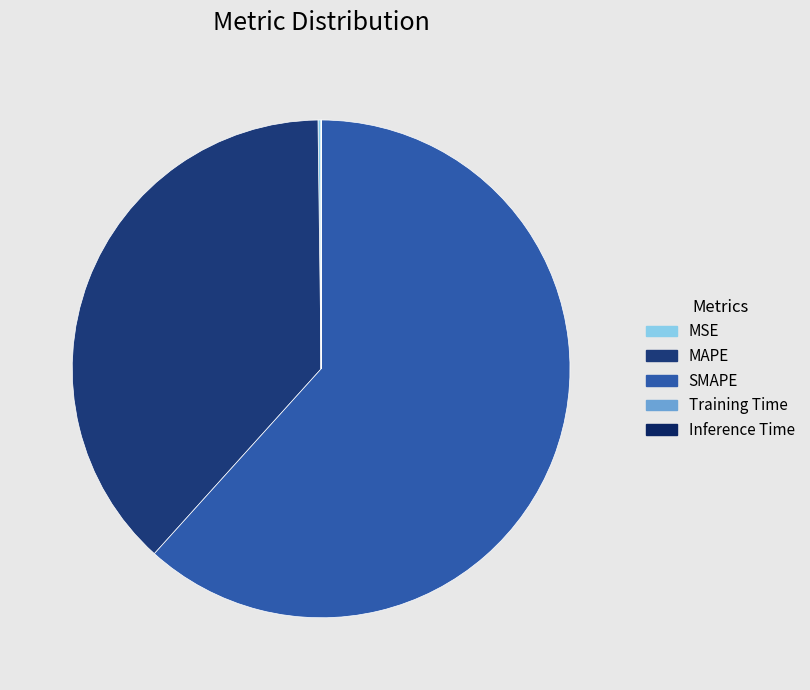

Is SMAPE the majority of the pie?

Yes